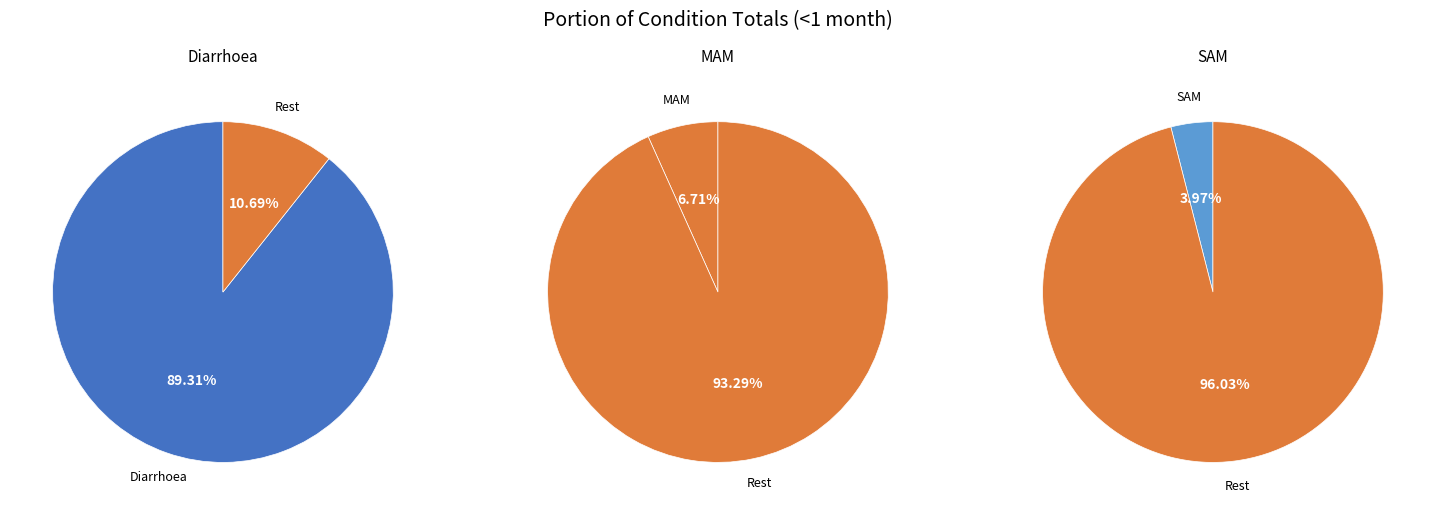

How many segments does this pie chart have?

3